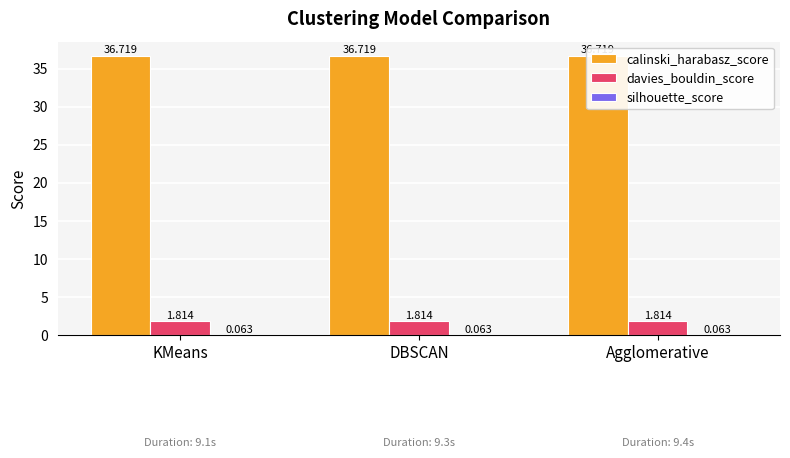

What is the maximum value shown in the chart?

36.7